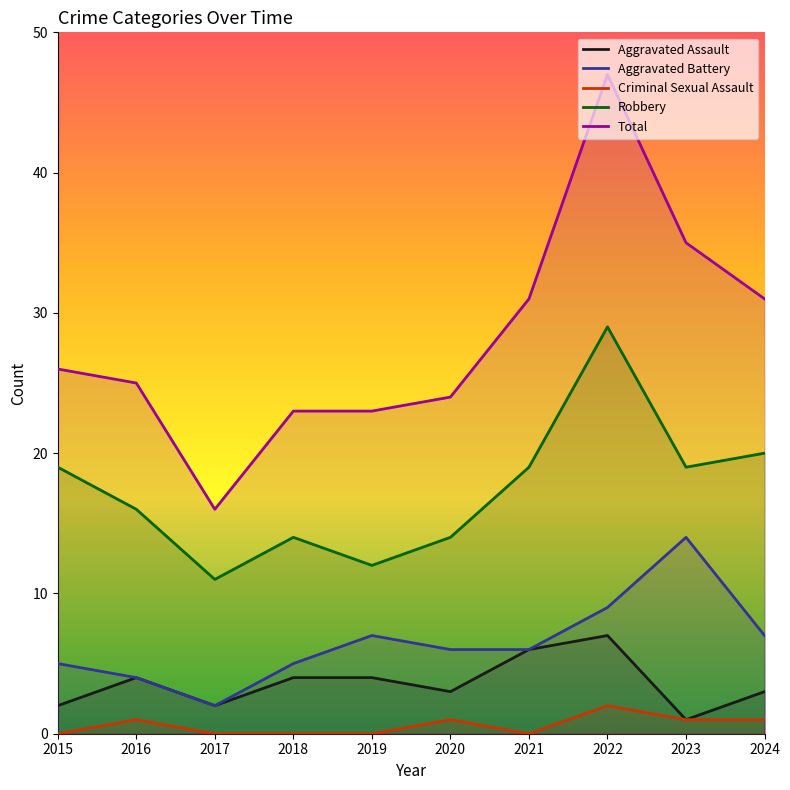

At which category does Aggravated Battery reach its first local valley?

2017